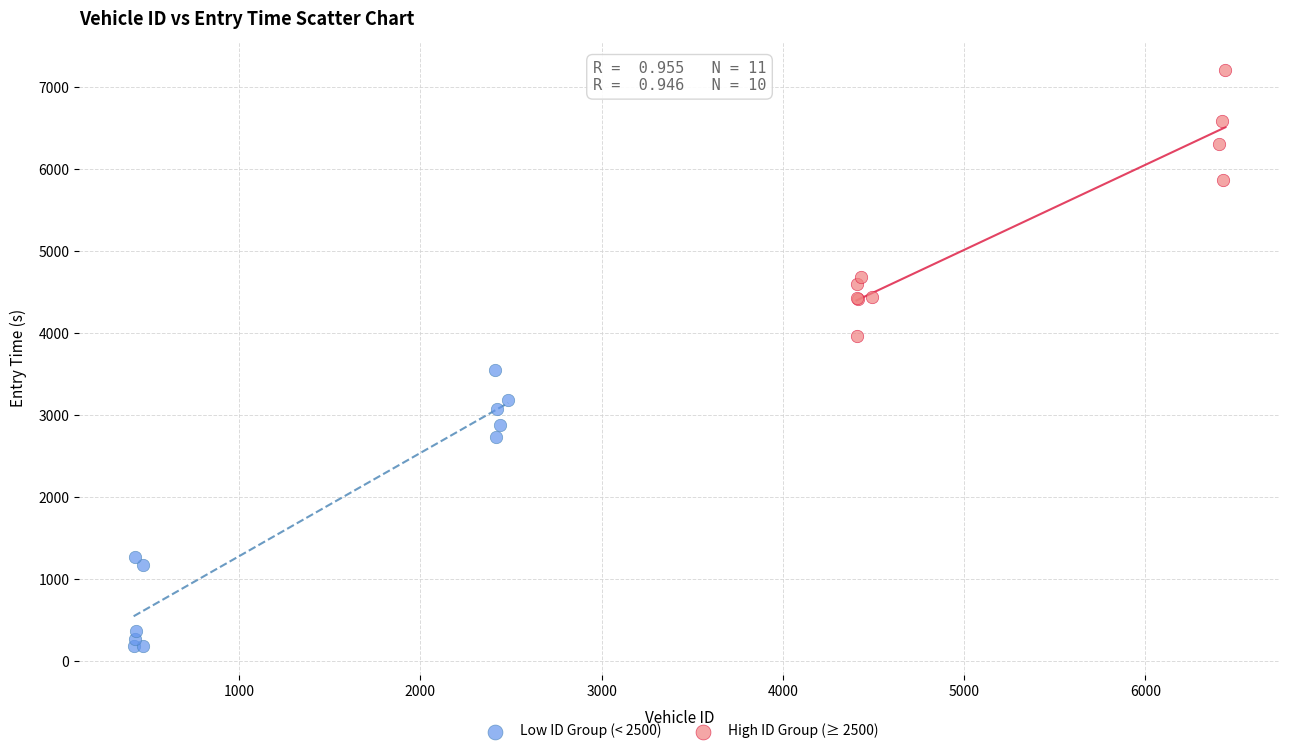

Which series contains the lowest Y value?

Low ID Group (< 2500)